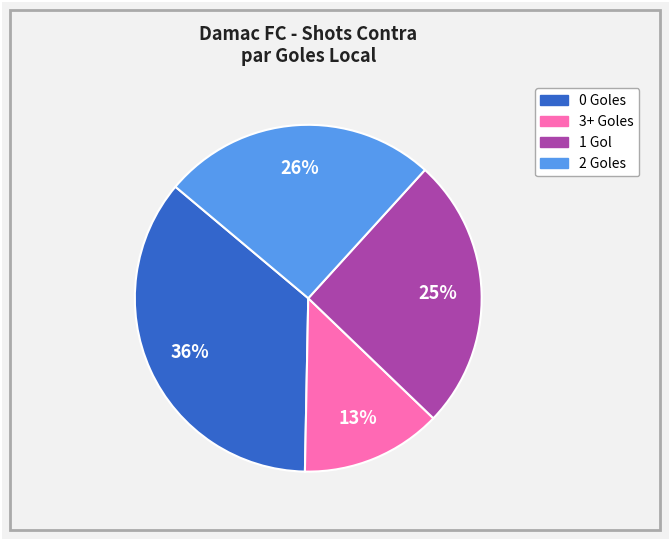

To the nearest percent, what is the difference between the largest and smallest slice percentages?

23%